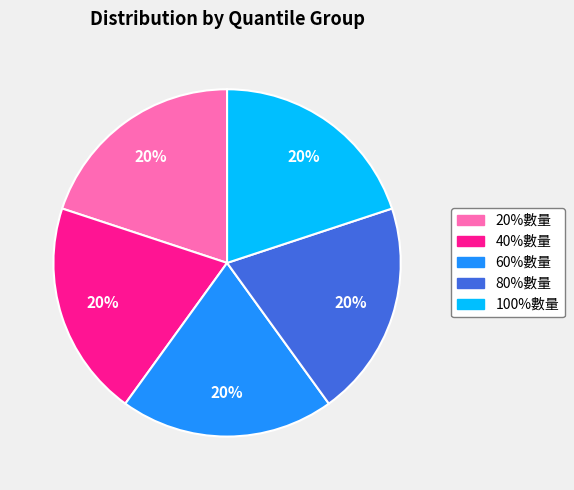

Do 100%數量 and 20%數量 together represent more than half of the pie?

No